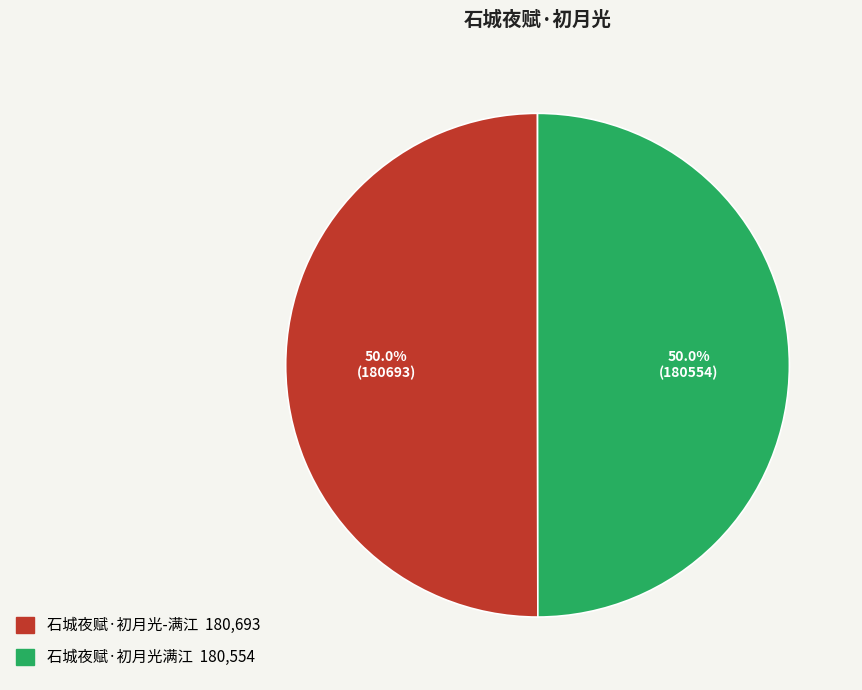

Count the number of slices in the pie.

2